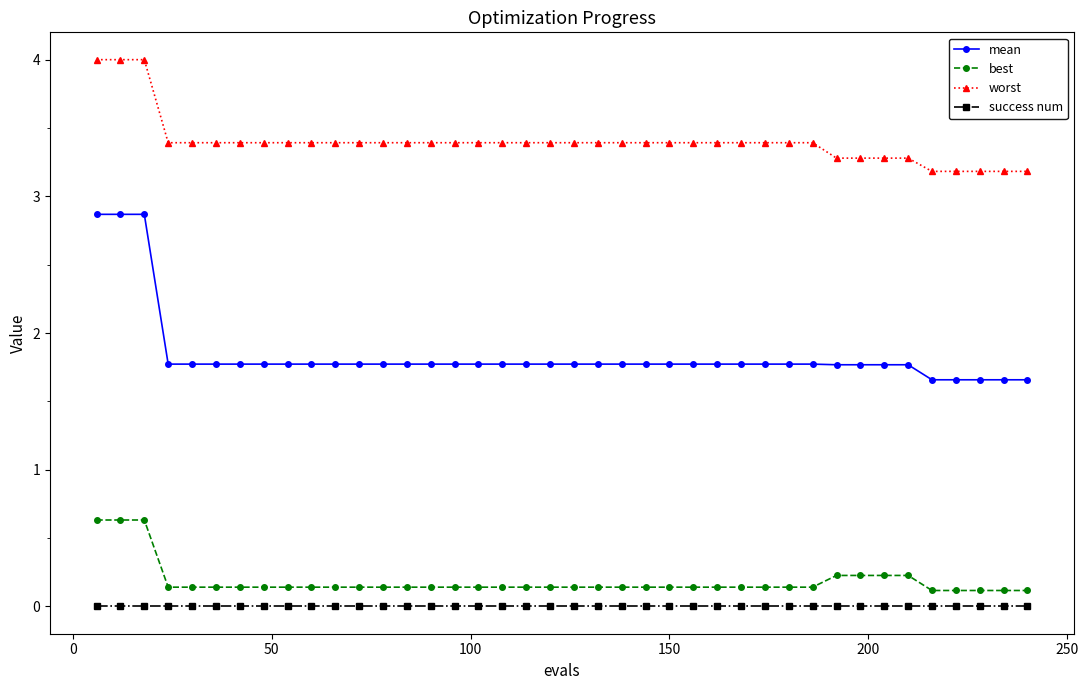

What is the difference between the maximum and minimum values in the best series?

0.5